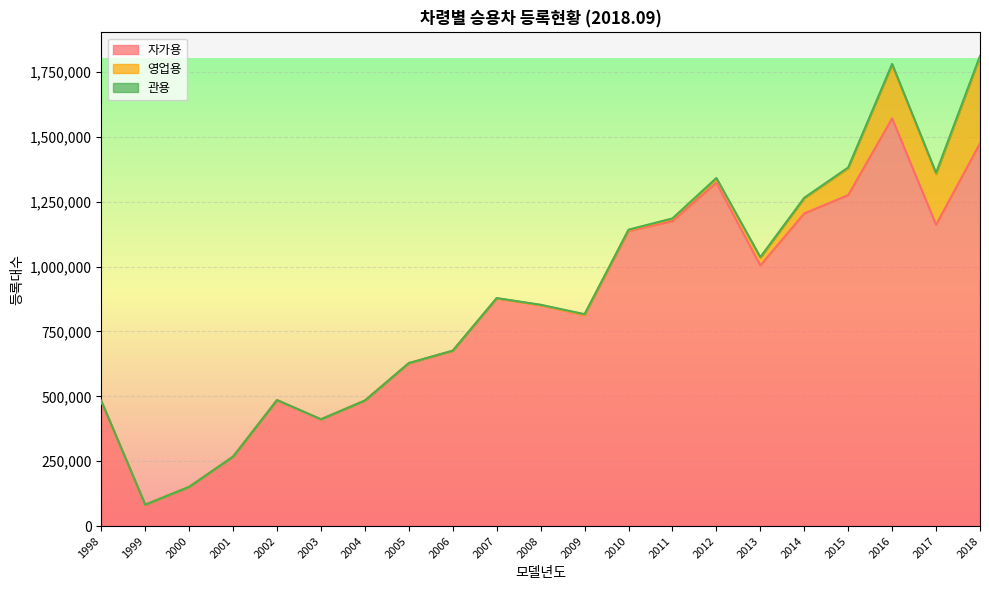

The value of 관용 at 2017 is 5083. True or false?

True